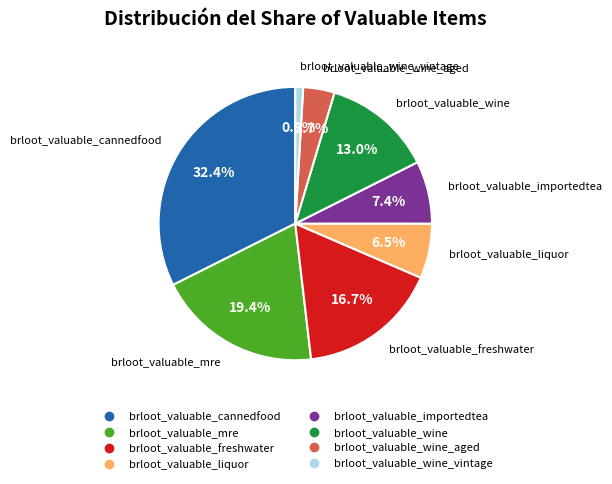

Is there any slice that represents more than half of the pie?

No